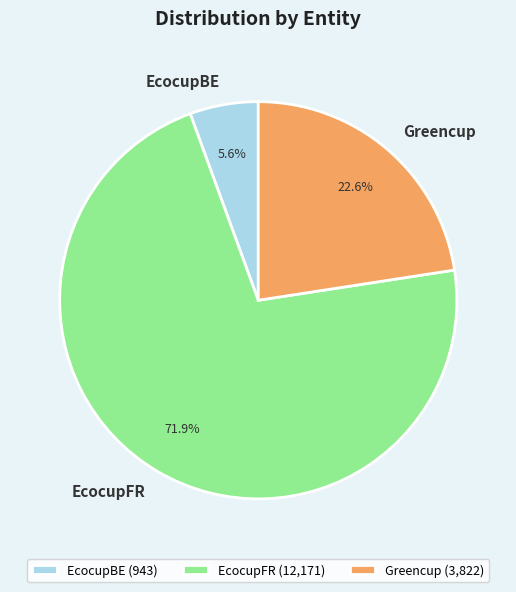

Is it true that EcocupBE is 1% of the pie?

False